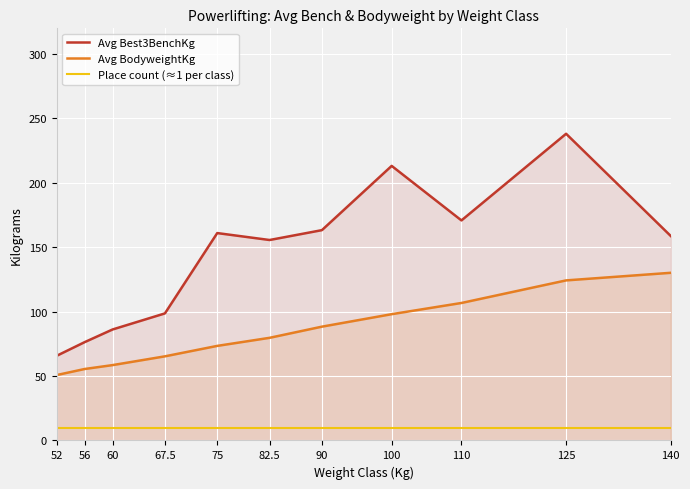

How many categories are shown in the chart?

11